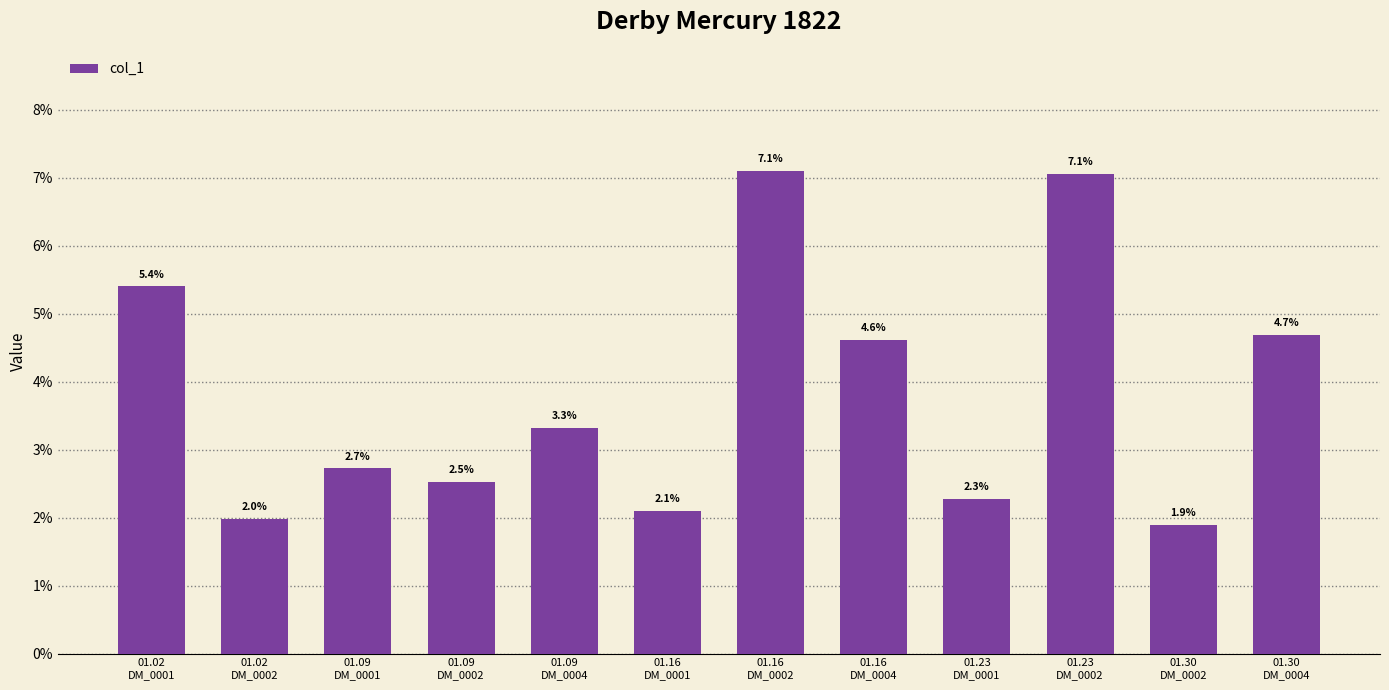

At which label is the value closest to 0?

01.30
DM_0002